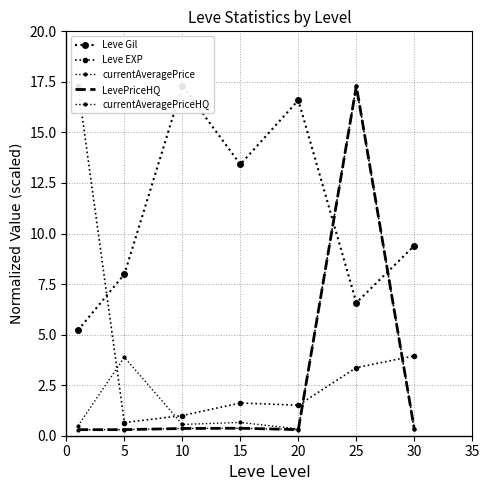

The value of LevePriceHQ at 0 is 0.3. True or false?

True